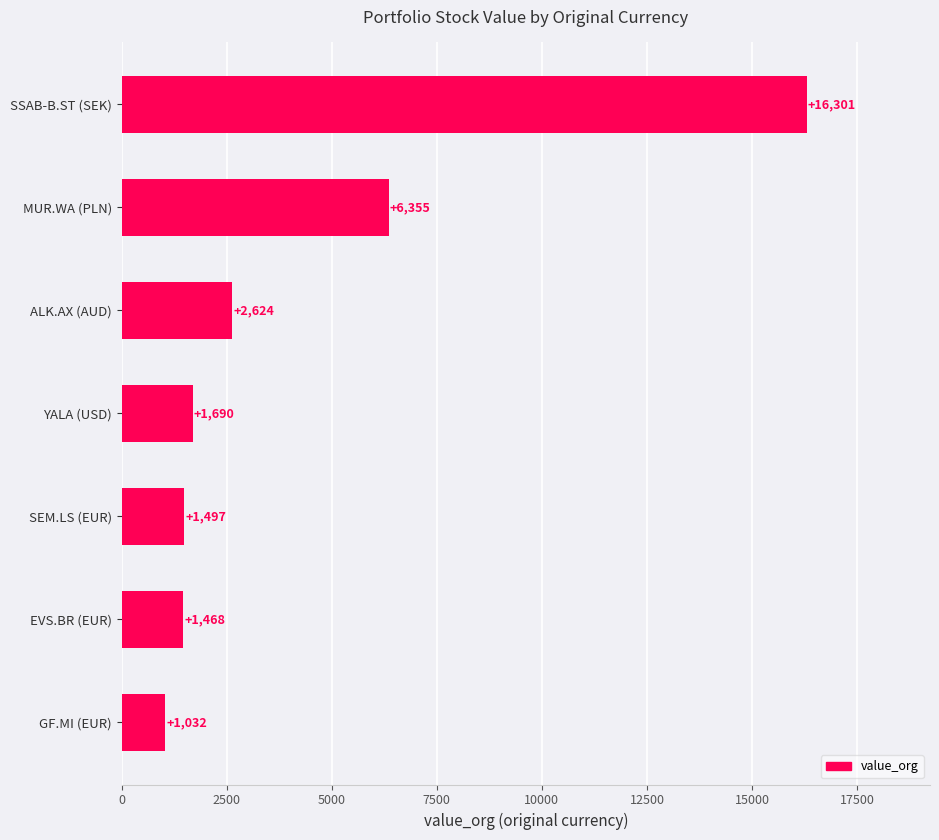

Which label corresponds to the largest value in the chart?

SSAB-B.ST (SEK)